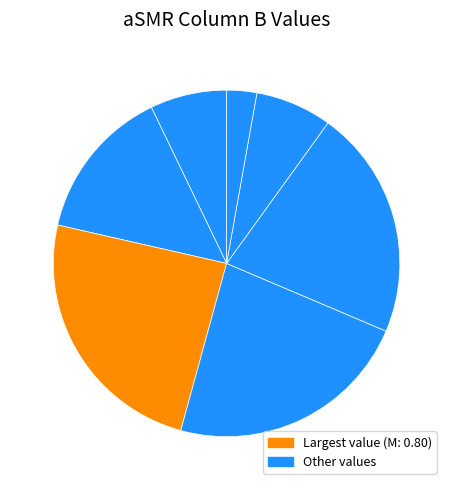

How many slices are in this pie chart?

7